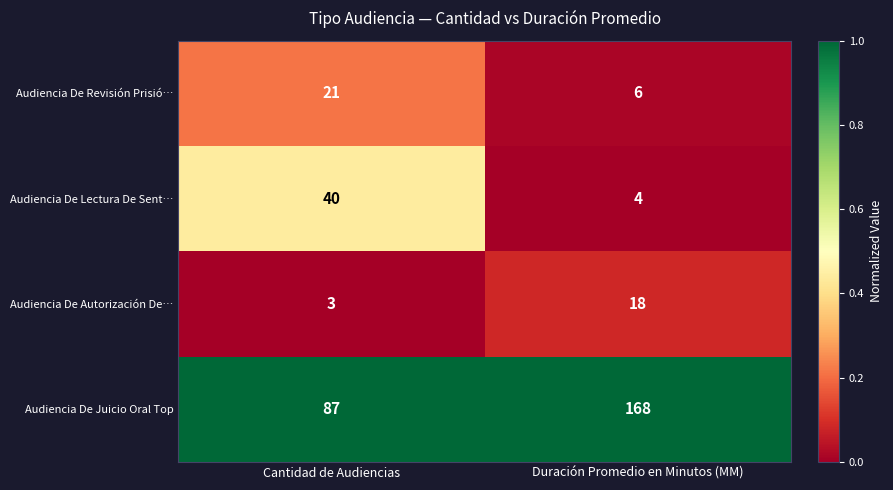

At which category does the chart reach its peak across all series?

Duración Promedio en Minutos (MM)